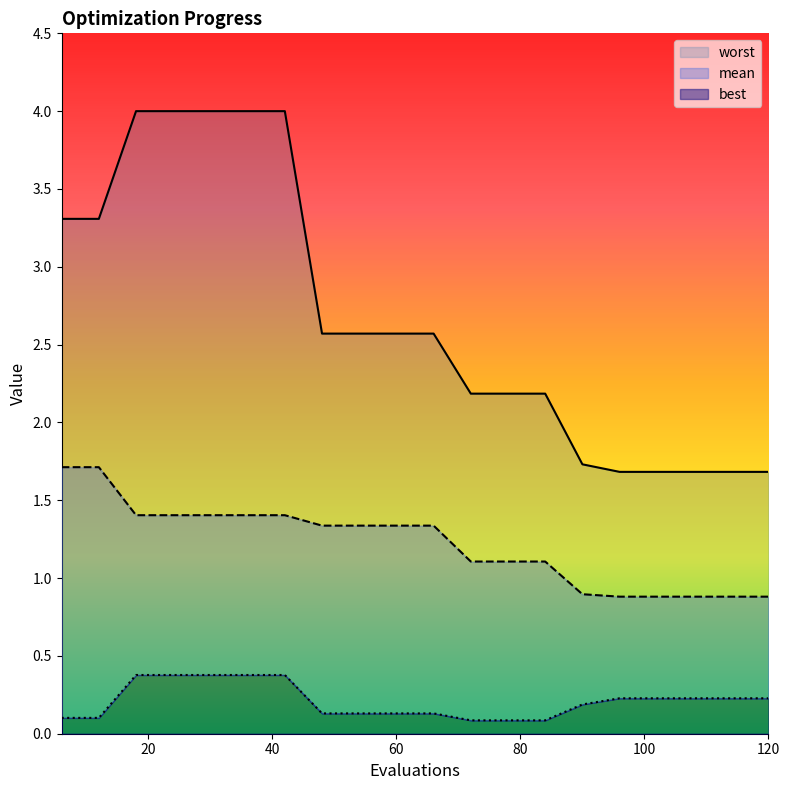

Reading left to right, extract all data points from this chart.

mean: 1.7	1.7	1.4	1.4	1.4	1.4	1.4	1.3	1.3	1.3	1.3	1.1	1.1	1.1	0.9	0.9	0.9	0.9	0.9	0.9
best: 0.1	0.1	0.4	0.4	0.4	0.4	0.4	0.1	0.1	0.1	0.1	0.1	0.1	0.1	0.2	0.2	0.2	0.2	0.2	0.2
worst: 3.3	3.3	4.0	4.0	4.0	4.0	4.0	2.6	2.6	2.6	2.6	2.2	2.2	2.2	1.7	1.7	1.7	1.7	1.7	1.7